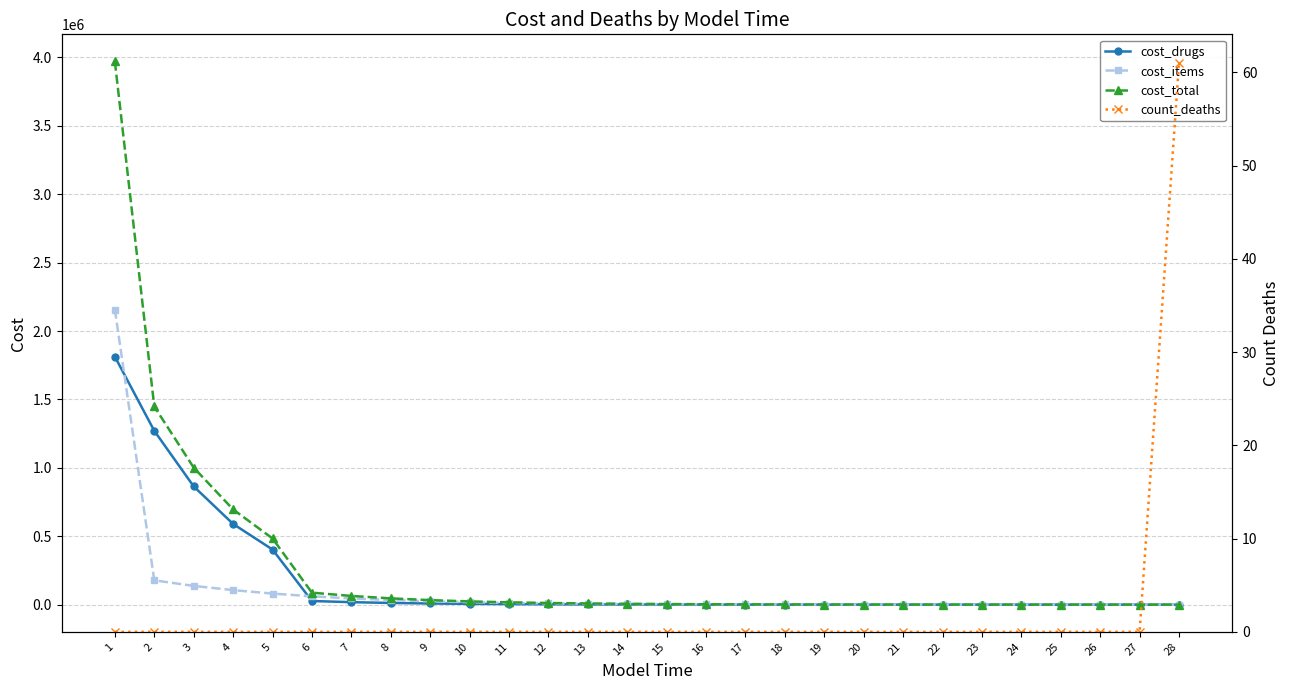

Which series changed the most between 2 and 9?

cost_total